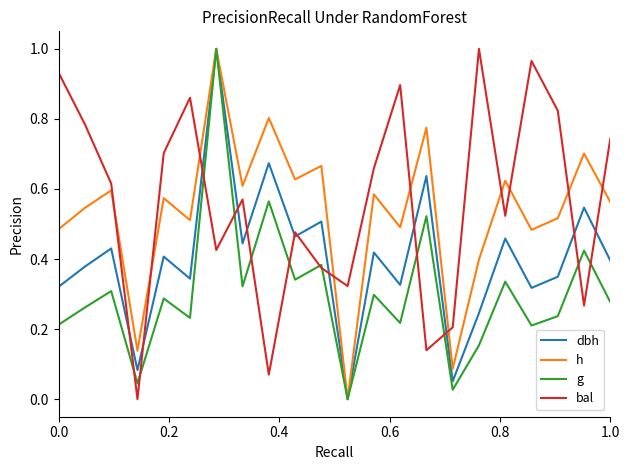

Which series ends up on top after the final intersection of h and bal?

bal